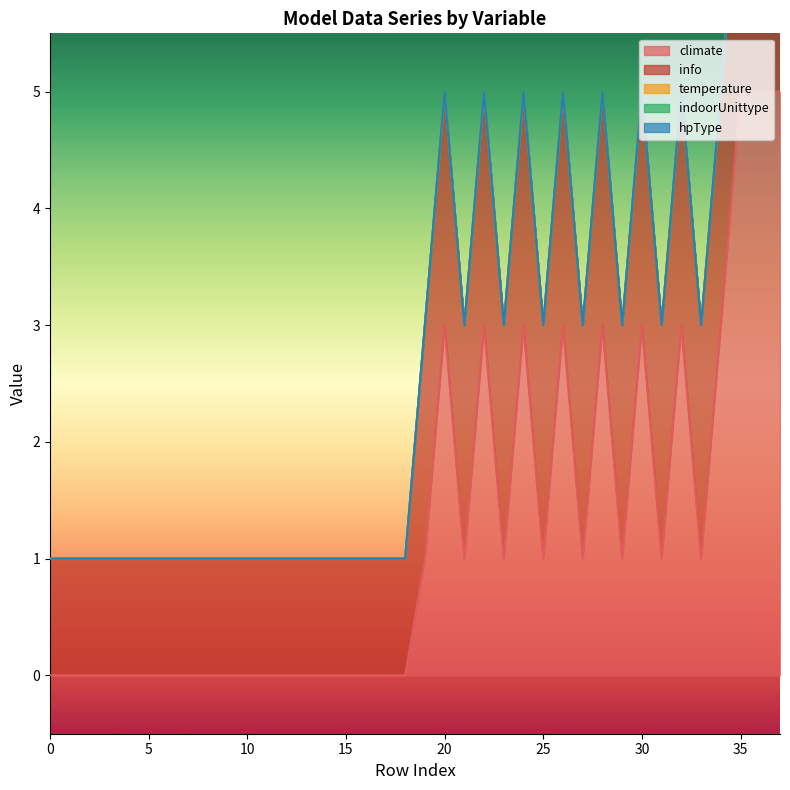

Which series has the widest spread of values?

climate